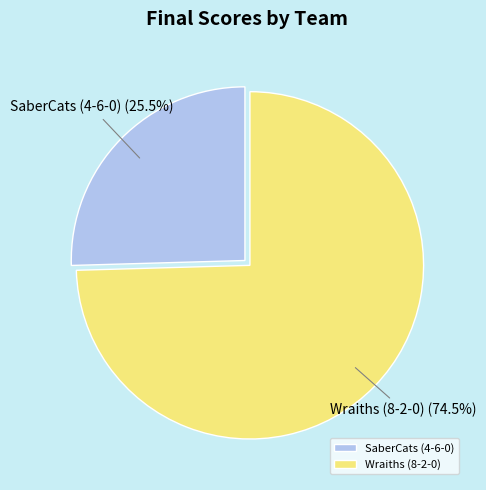

Which slice is the largest?

Wraiths (8-2-0)